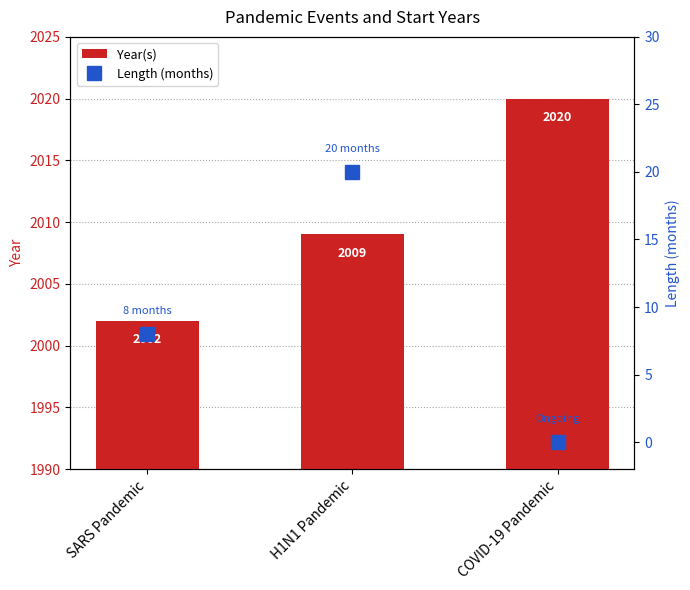

What are all the series names shown in the legend?

Year(s), Length (months)